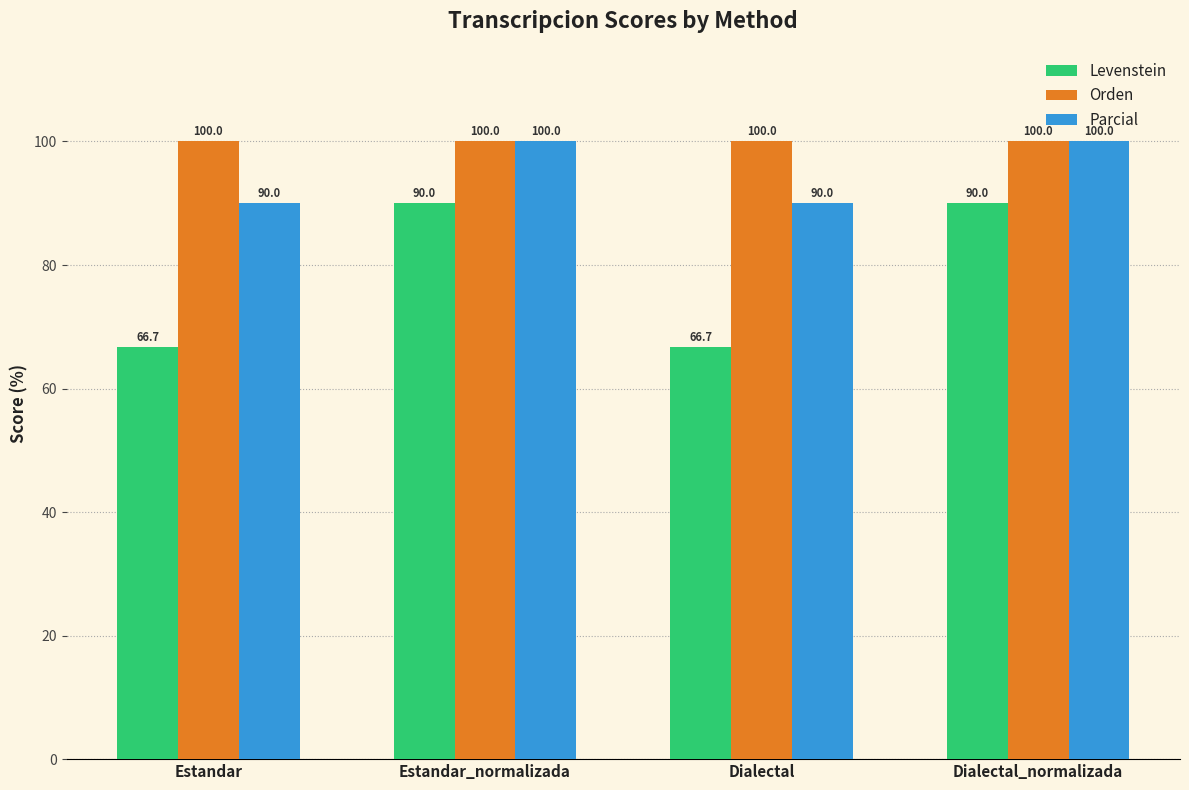

The Orden series shows 100.0 at Estandar_normalizada. True or false?

True